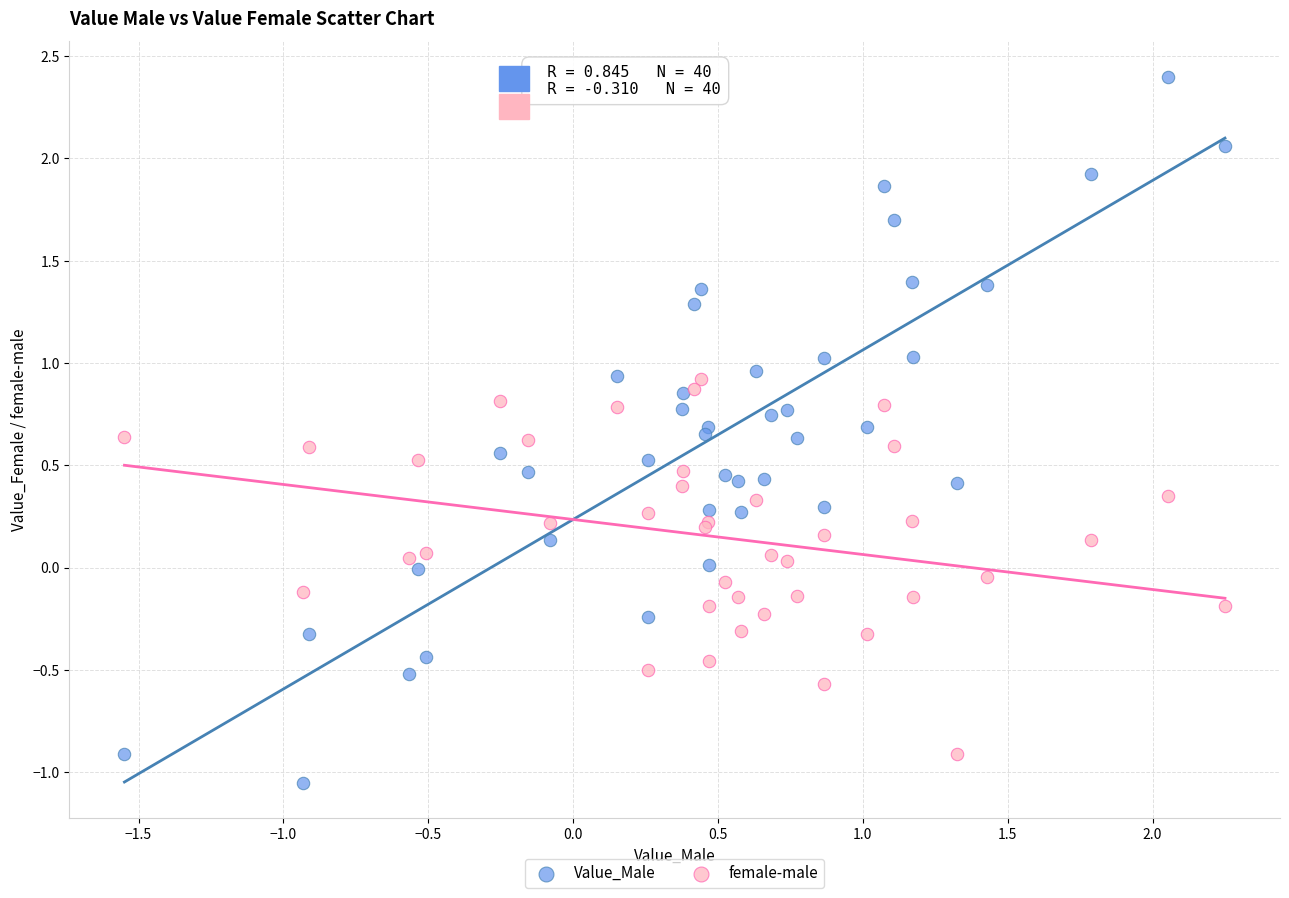

What is the X range (max minus min) for the scatter plot?

3.8